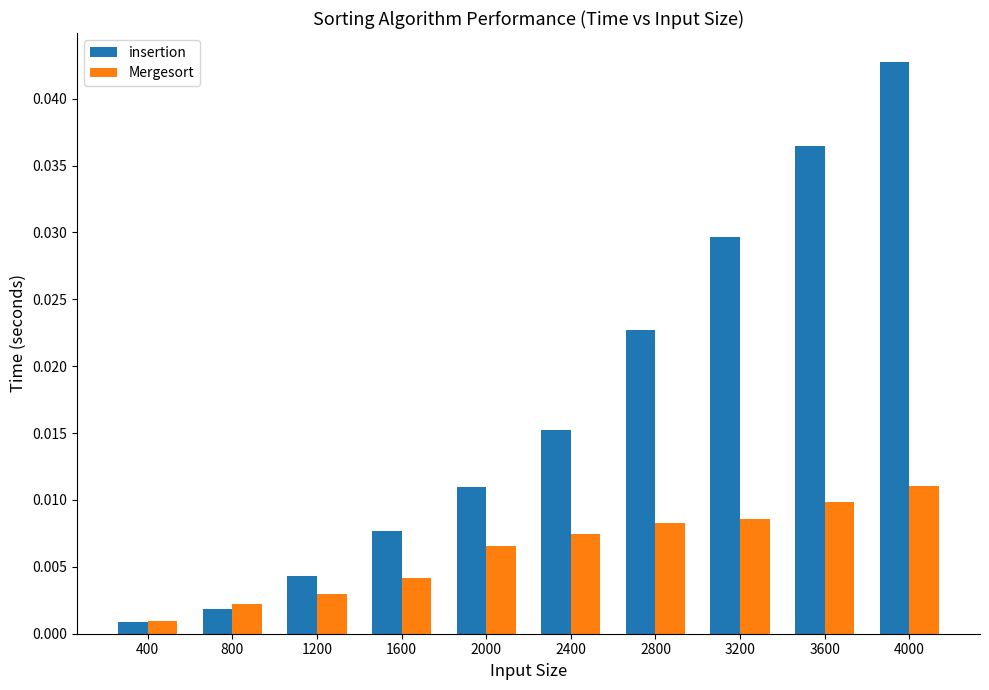

Which series has the largest range (max minus min)?

insertion